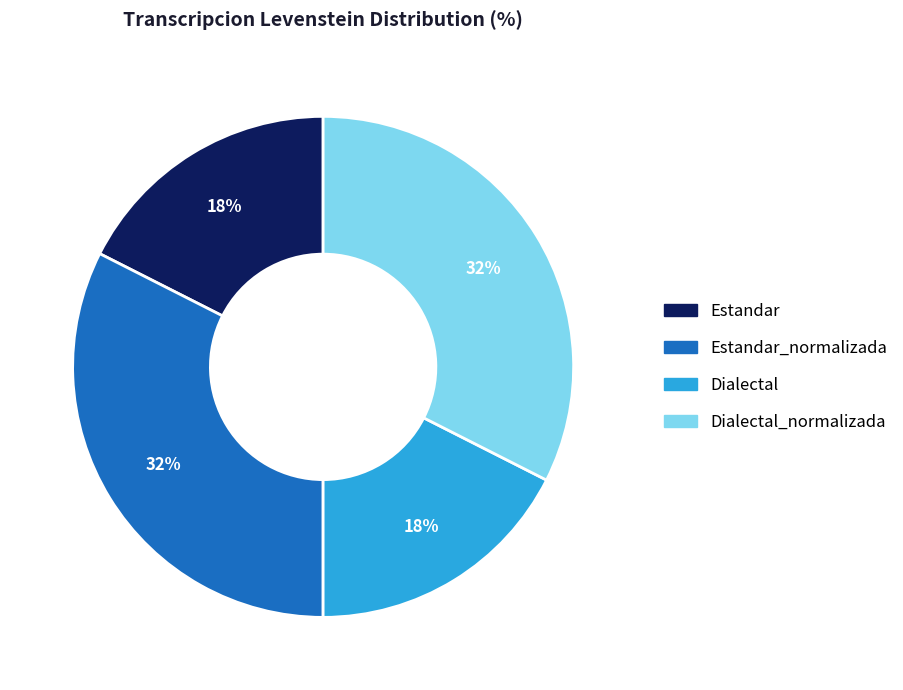

Is there any slice that represents more than half of the pie?

No